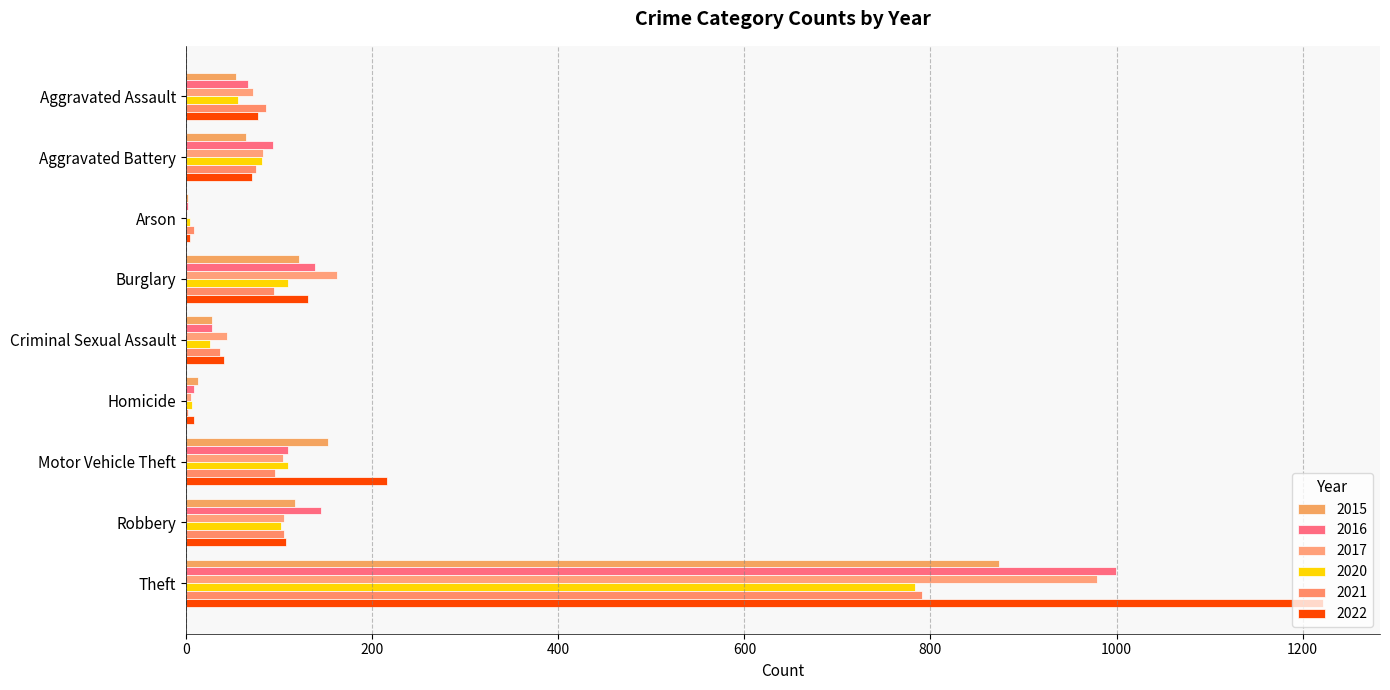

What is the spread (max minus min) of values at Arson?

7